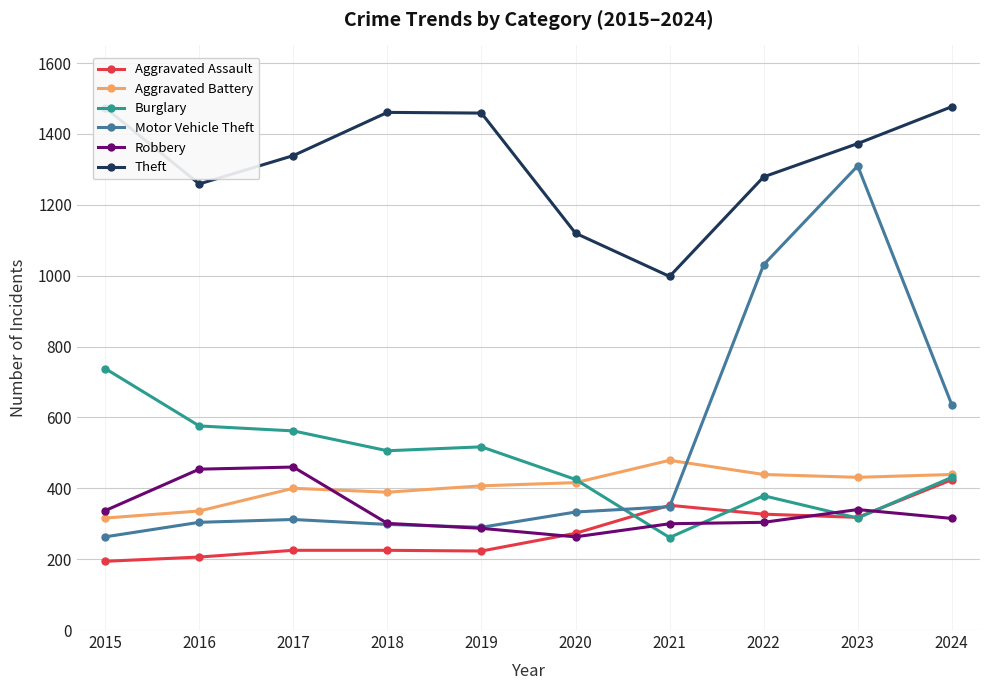

Rank the series by their maximum value, from highest to lowest.

Theft, Motor Vehicle Theft, Burglary, Aggravated Battery, Robbery, Aggravated Assault